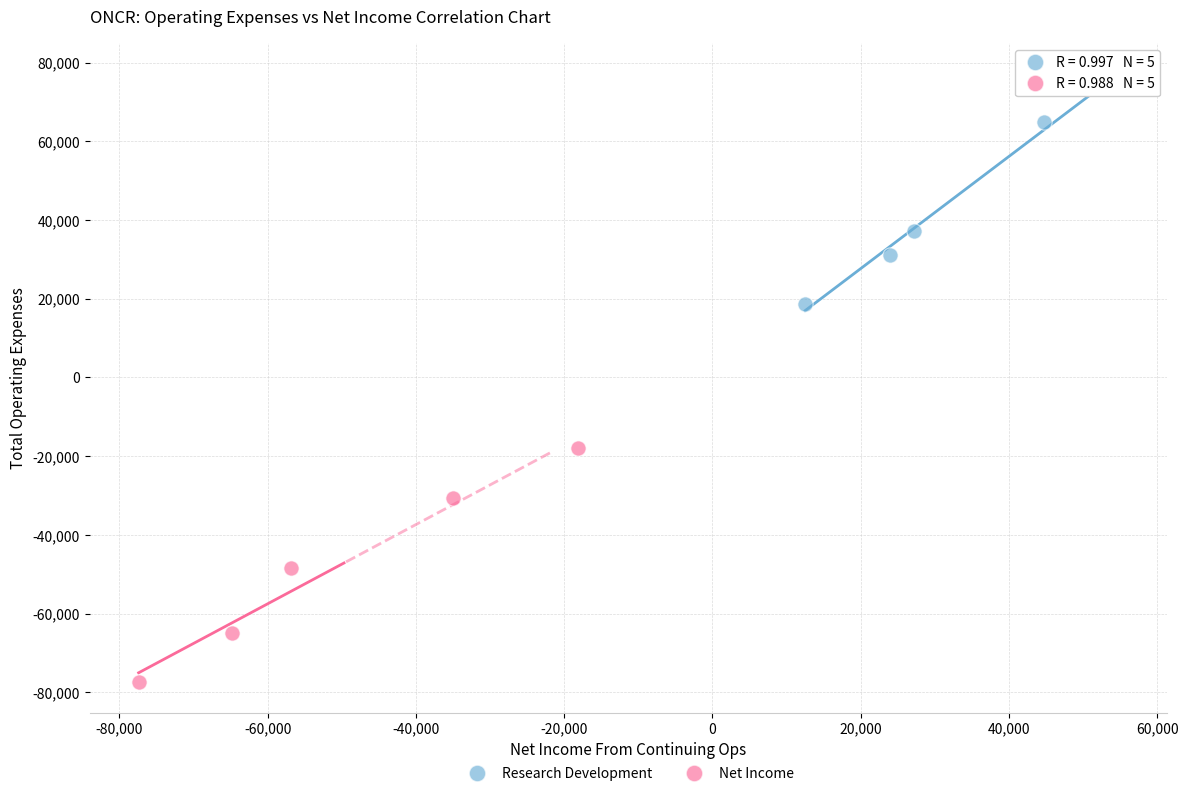

Which series contains the lowest Y value?

Net Income